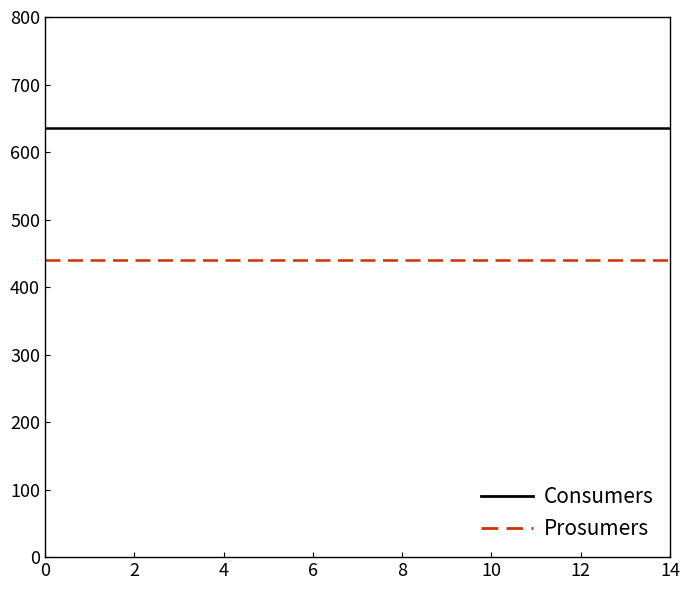

What is the maximum value for Consumers?

635